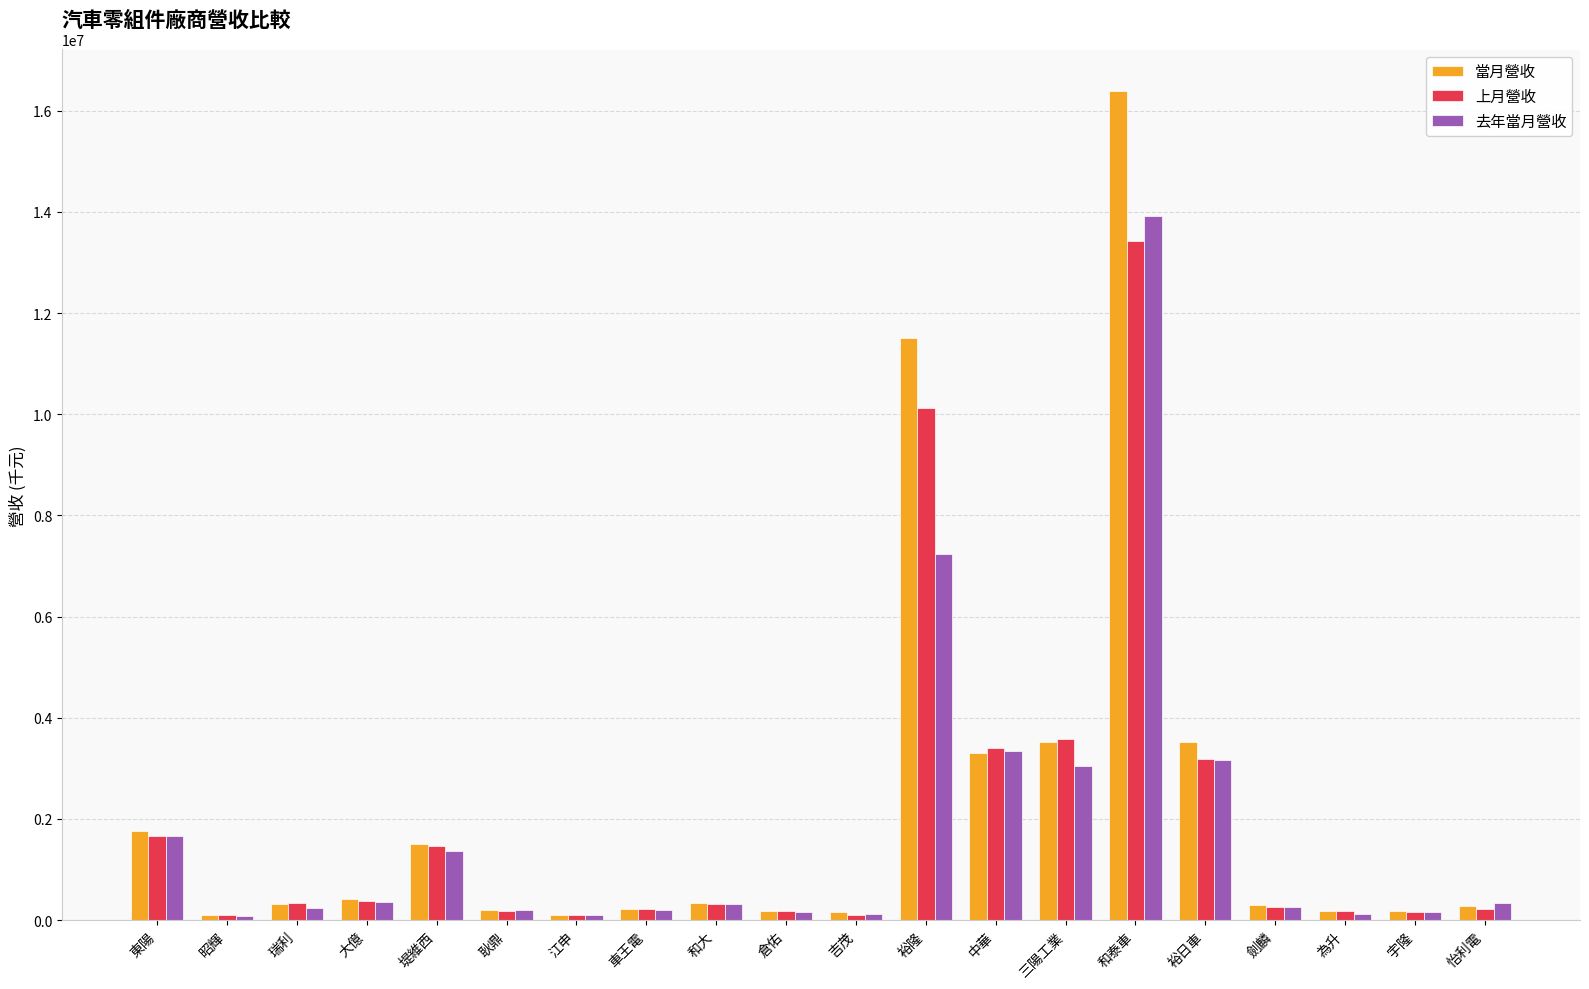

What is the value of the 上月營收 bar at the 3rd from the left?

347698